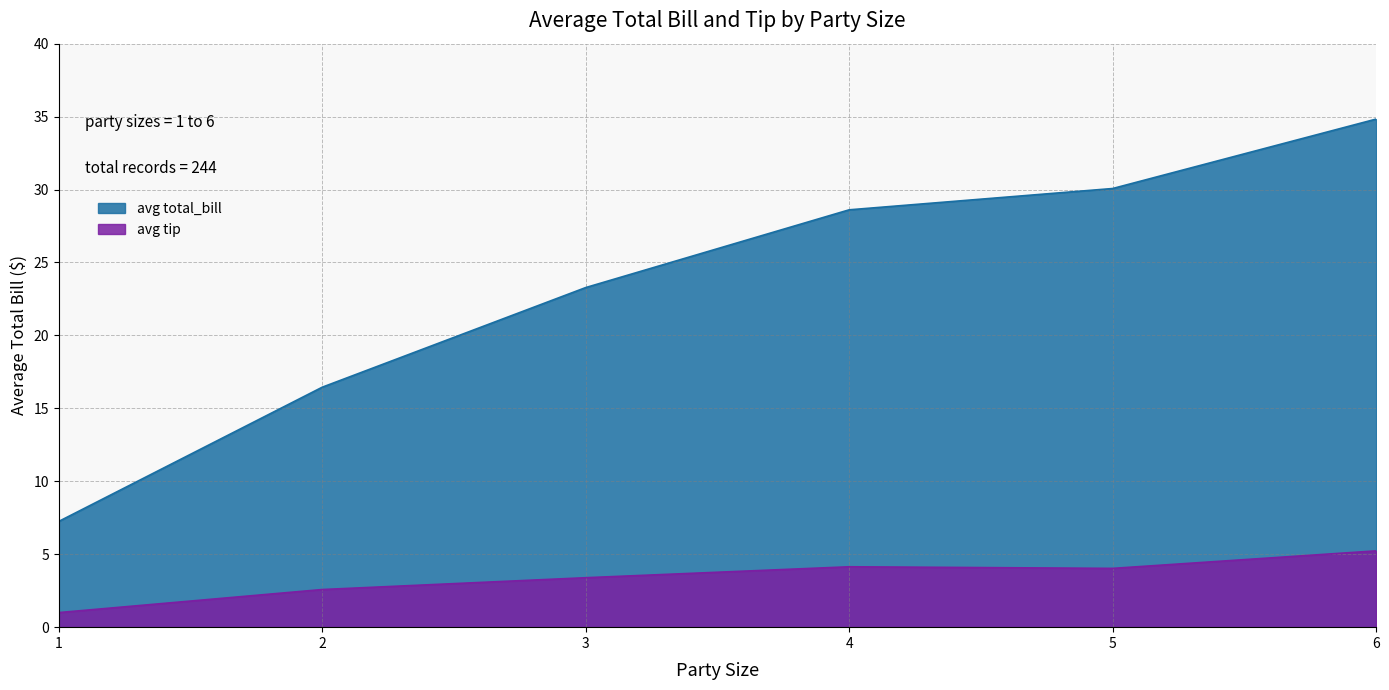

The avg total_bill series shows 16.4 at 2. True or false?

True